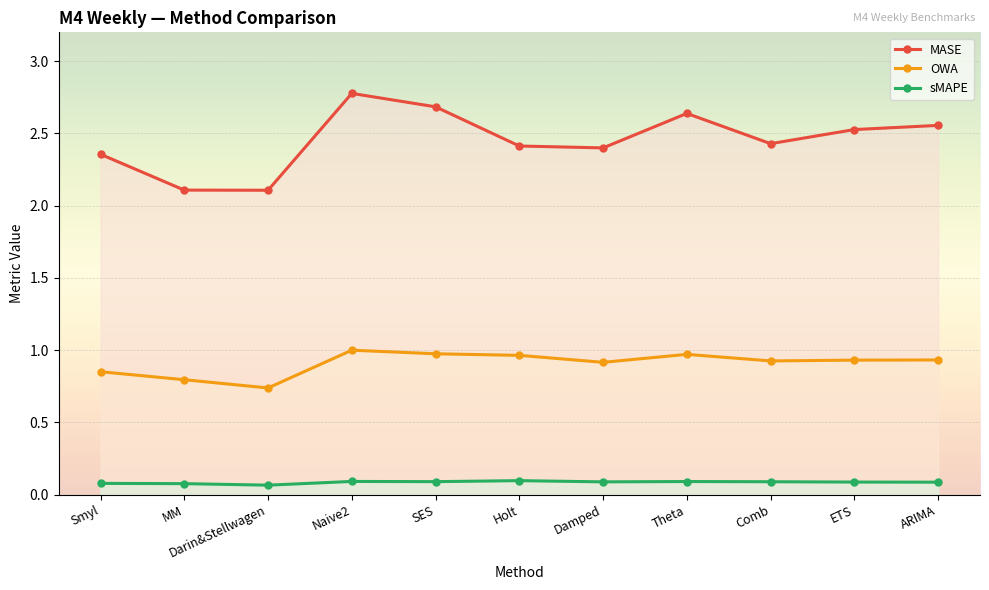

What is the value of the MASE point at the 3rd from the left?

2.1